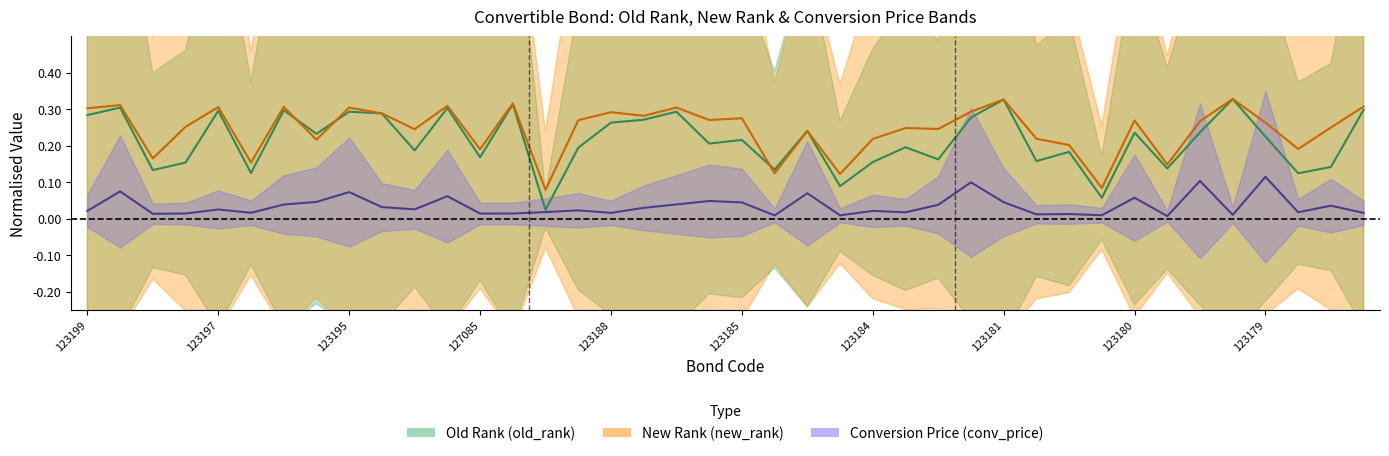

What is the difference between the highest and lowest values at 127082?

0.1